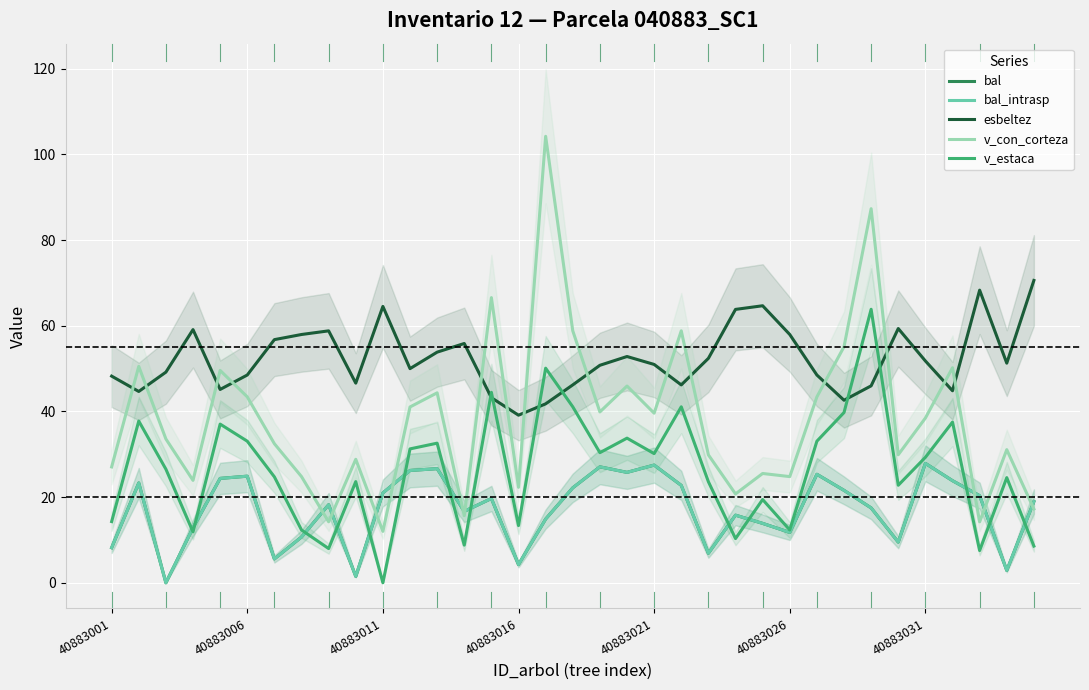

Is the value of bal at 40883011 greater than the value of bal_intrasp at 18?

No